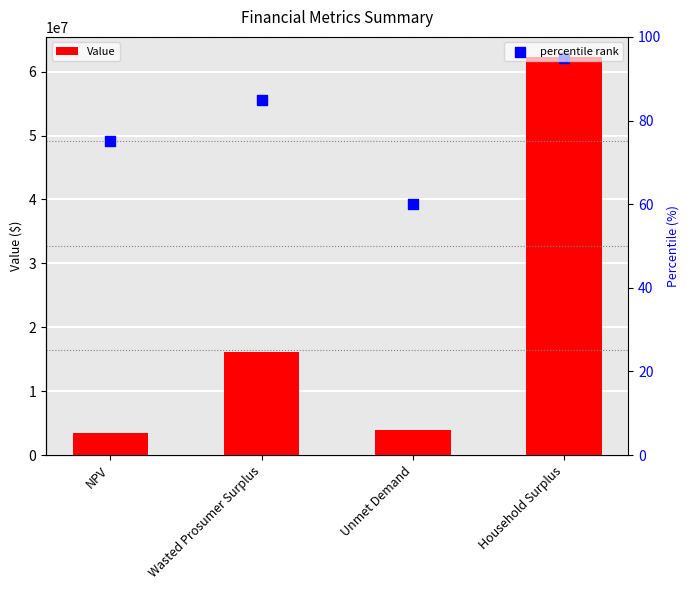

Is the value of Value at NPV greater than the value of percentile rank at Household Surplus?

Yes